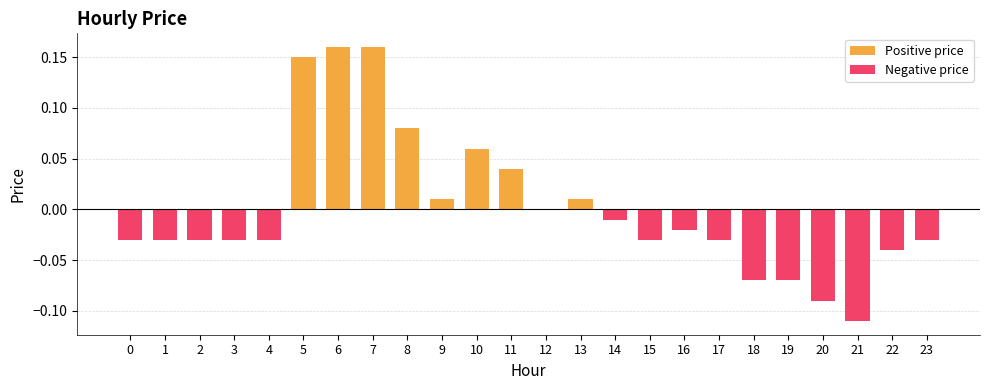

How many bars are there in each group?

2